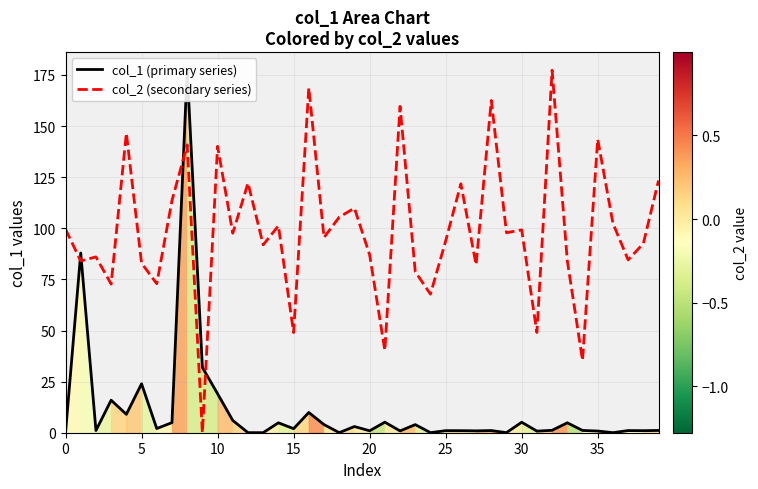

The value of col_2 (secondary series) at 30 is 99.2. True or false?

True